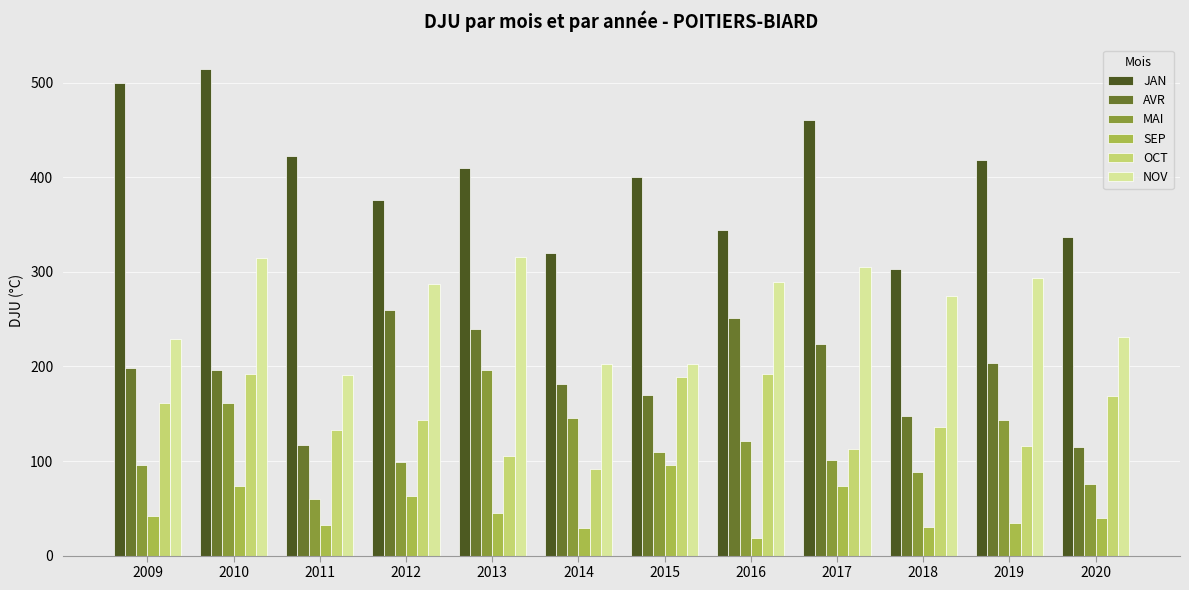

Between 2010 and 2014, which series saw the biggest shift?

JAN